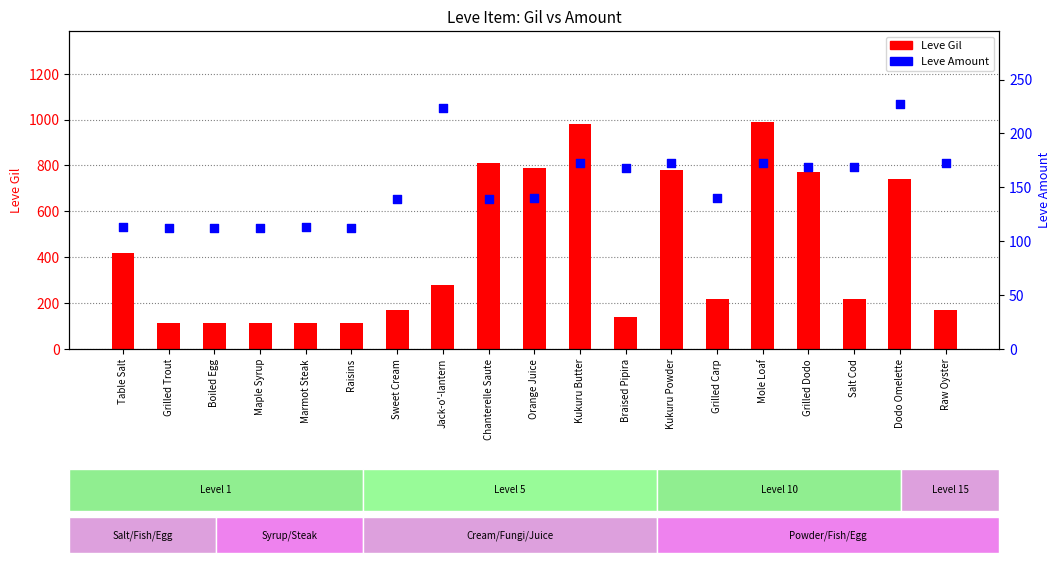

What is the total value across all series at Table Salt?

533